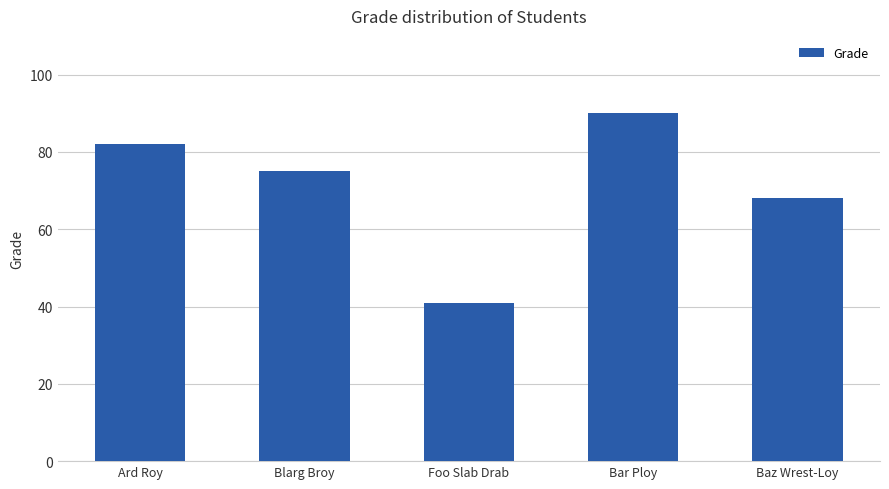

List the labels in order of value, smallest first.

Foo Slab Drab, Baz Wrest-Loy, Blarg Broy, Ard Roy, Bar Ploy